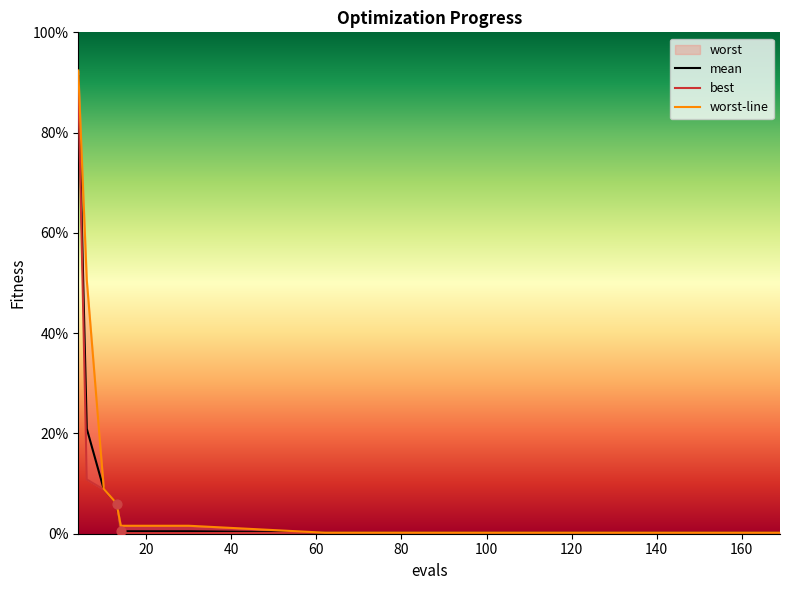

Which series has the largest total across all categories?

worst